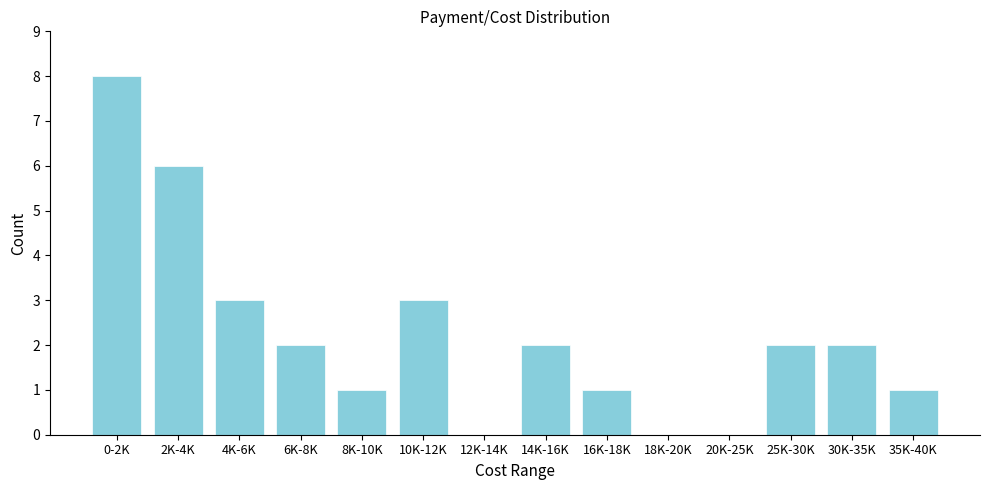

Reading left to right, extract all data points from this chart.

0-2K=8	2K-4K=6	4K-6K=3	6K-8K=2	8K-10K=1	10K-12K=3	12K-14K=0	14K-16K=2	16K-18K=1	18K-20K=0	20K-25K=0	25K-30K=2	30K-35K=2	35K-40K=1